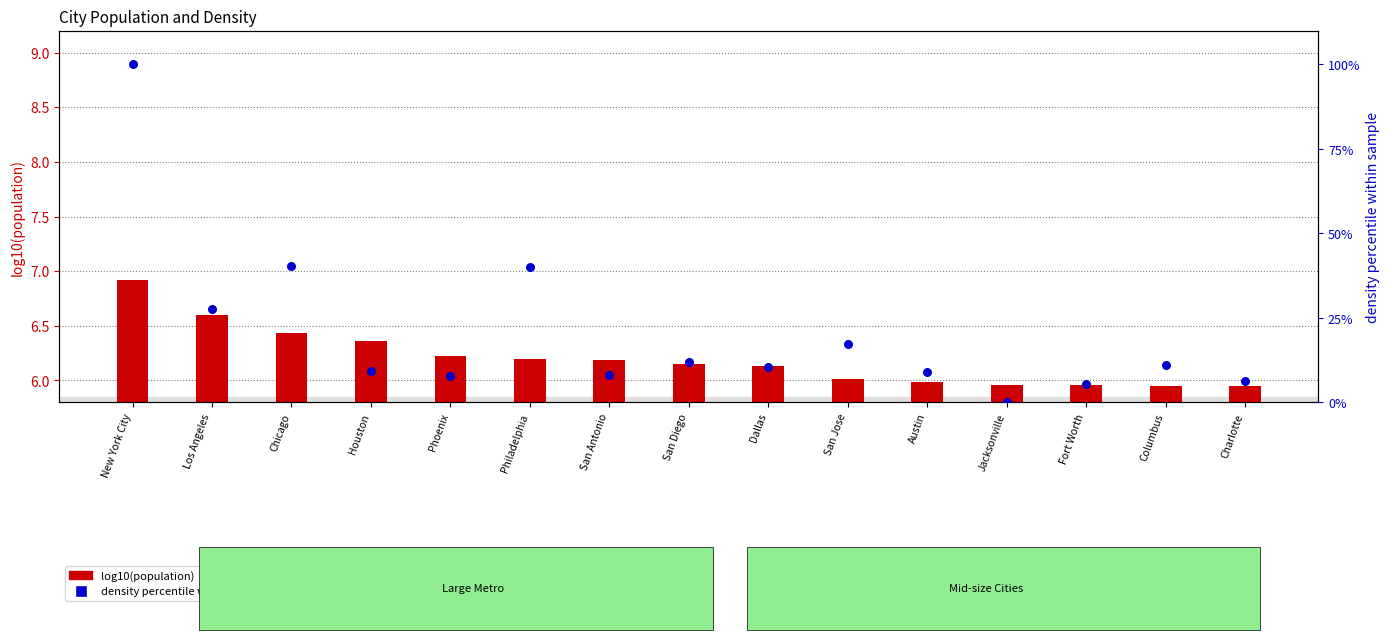

At which category is the sum across all series the highest?

New York City